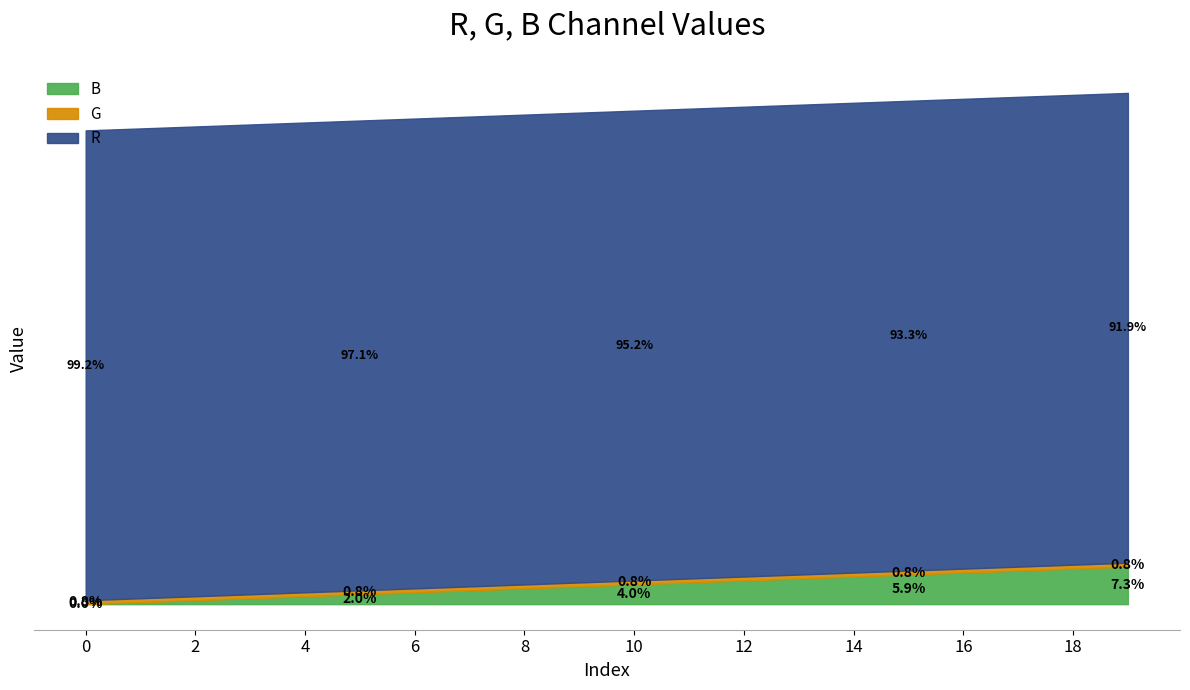

What is the value of the G point at the 1st from the left?

2